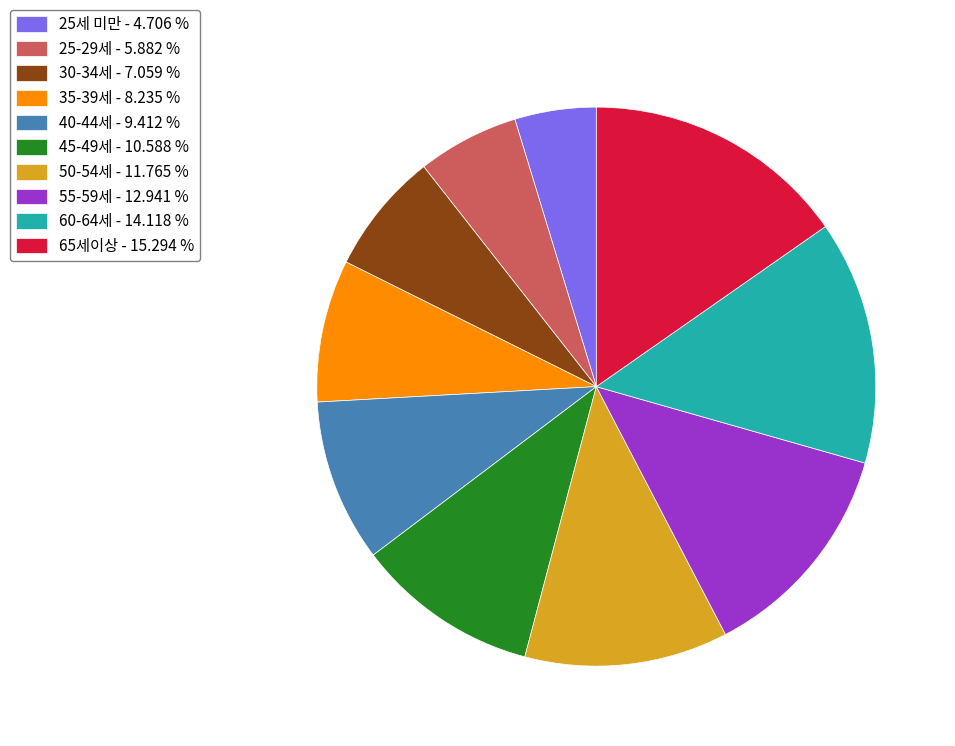

Is the sum of 45-49세 - 10.588 % and 60-64세 - 14.118 % greater than half?

No